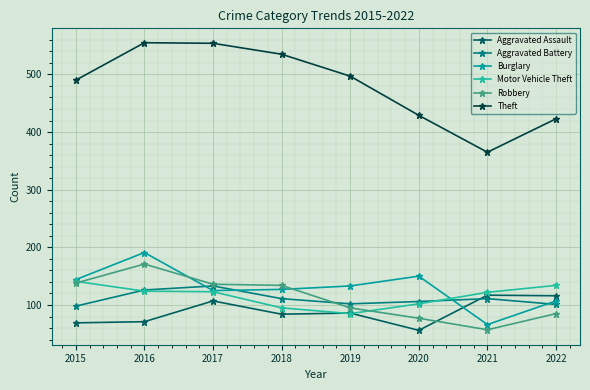

Read the Motor Vehicle Theft value at 2016, to the nearest 10.

120